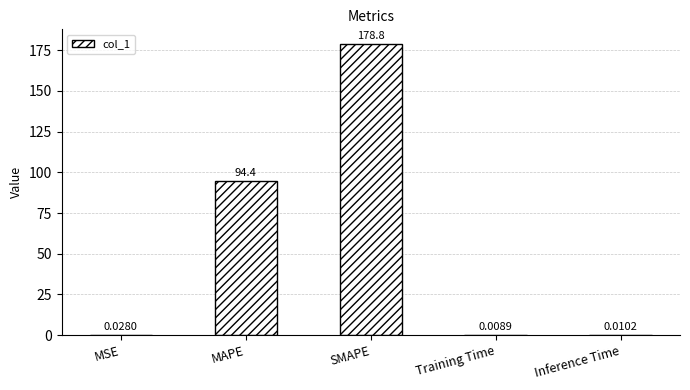

Which category has the highest value across all series?

SMAPE